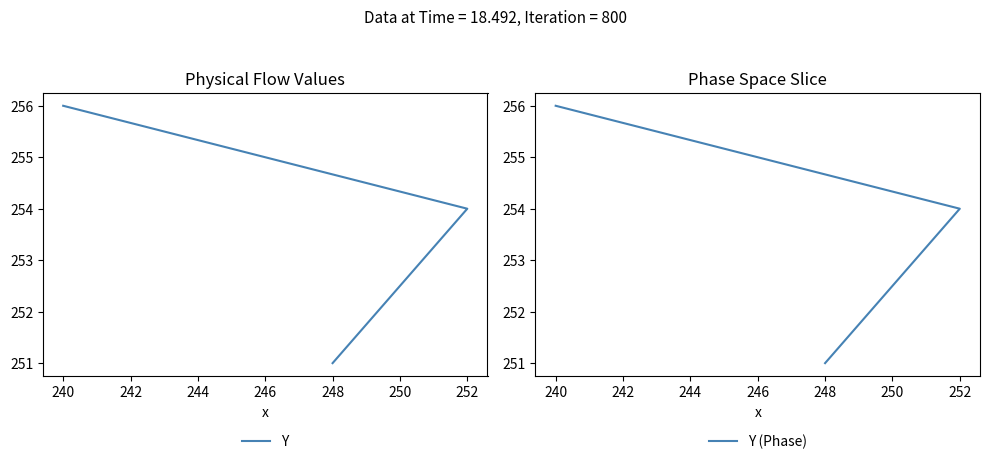

True or false: Y (Phase) has a value of 427 at 240.

False